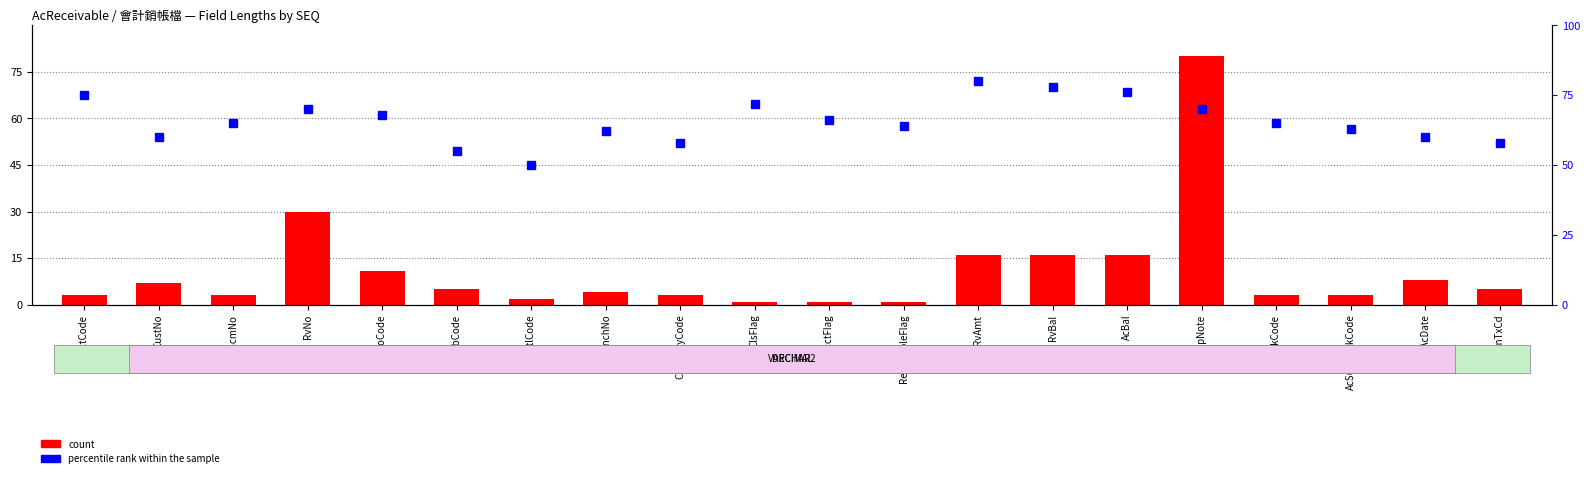

Which category has the lowest value in the count series?

ClsFlag